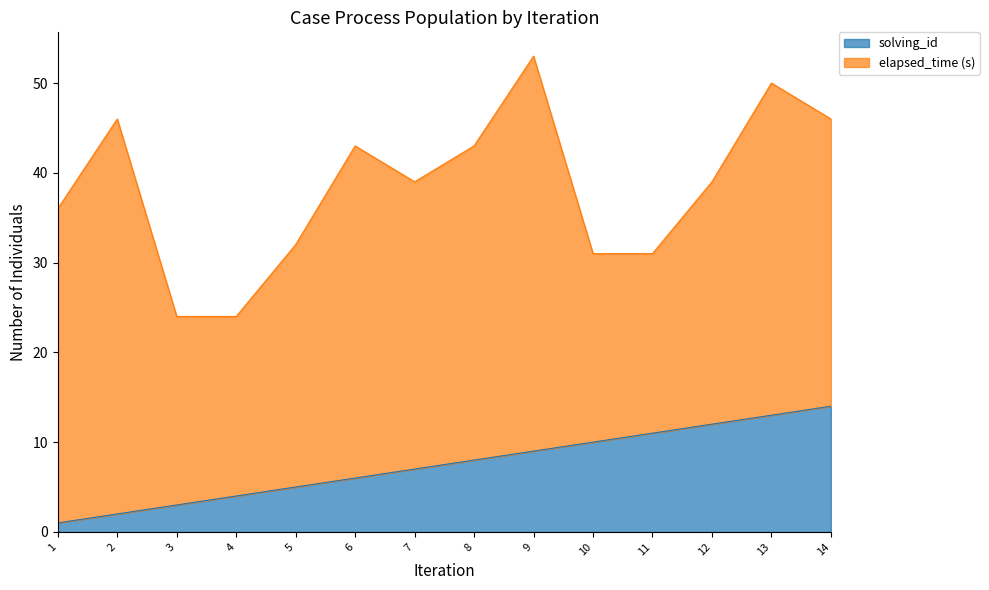

How many lines are shown in the chart?

2